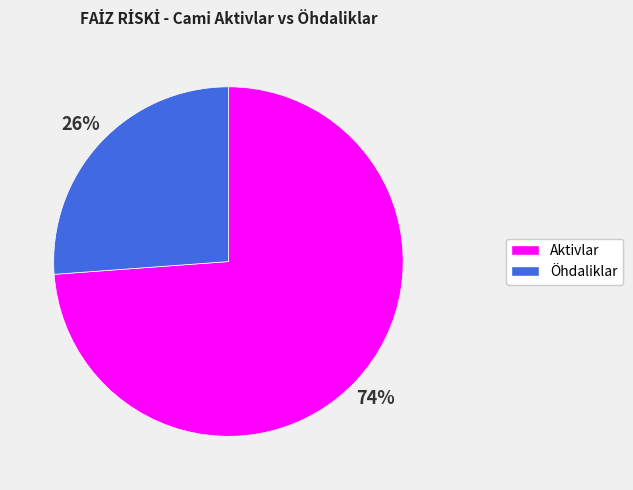

Is there any slice that represents more than half of the pie?

Yes